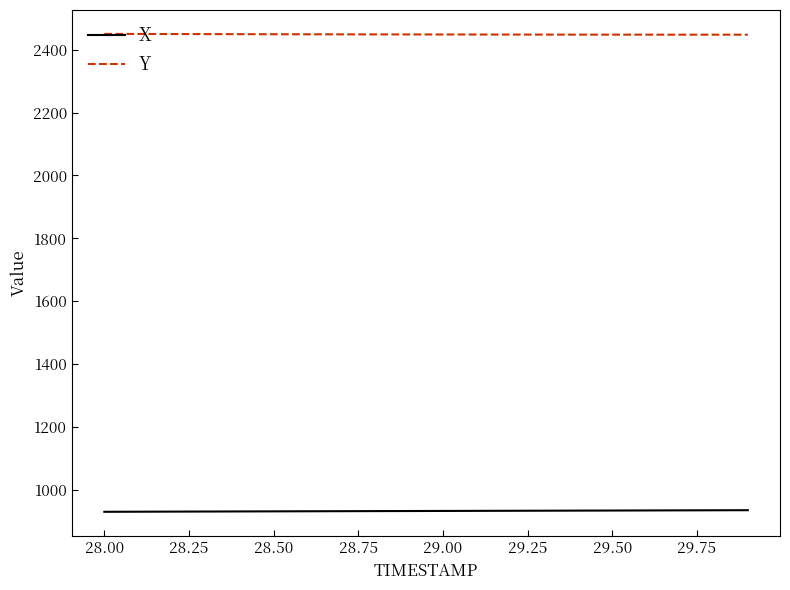

What is the maximum value shown in the chart?

2450.2